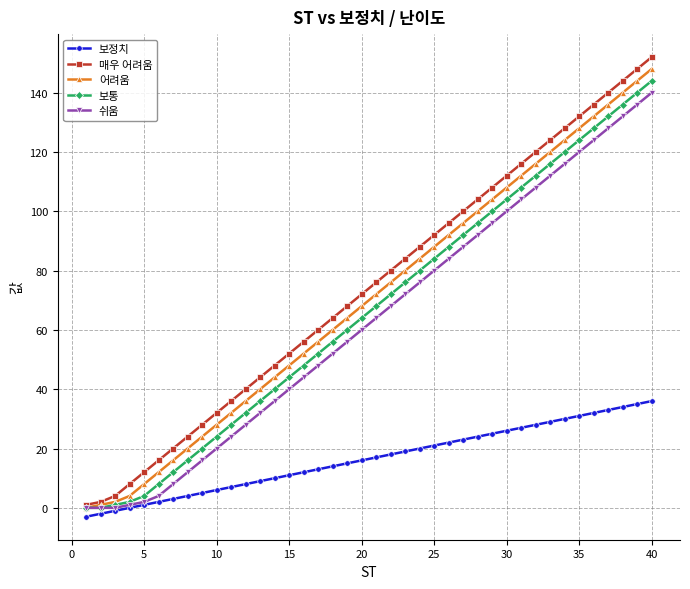

Which series has the largest total across all categories?

매우 어려움